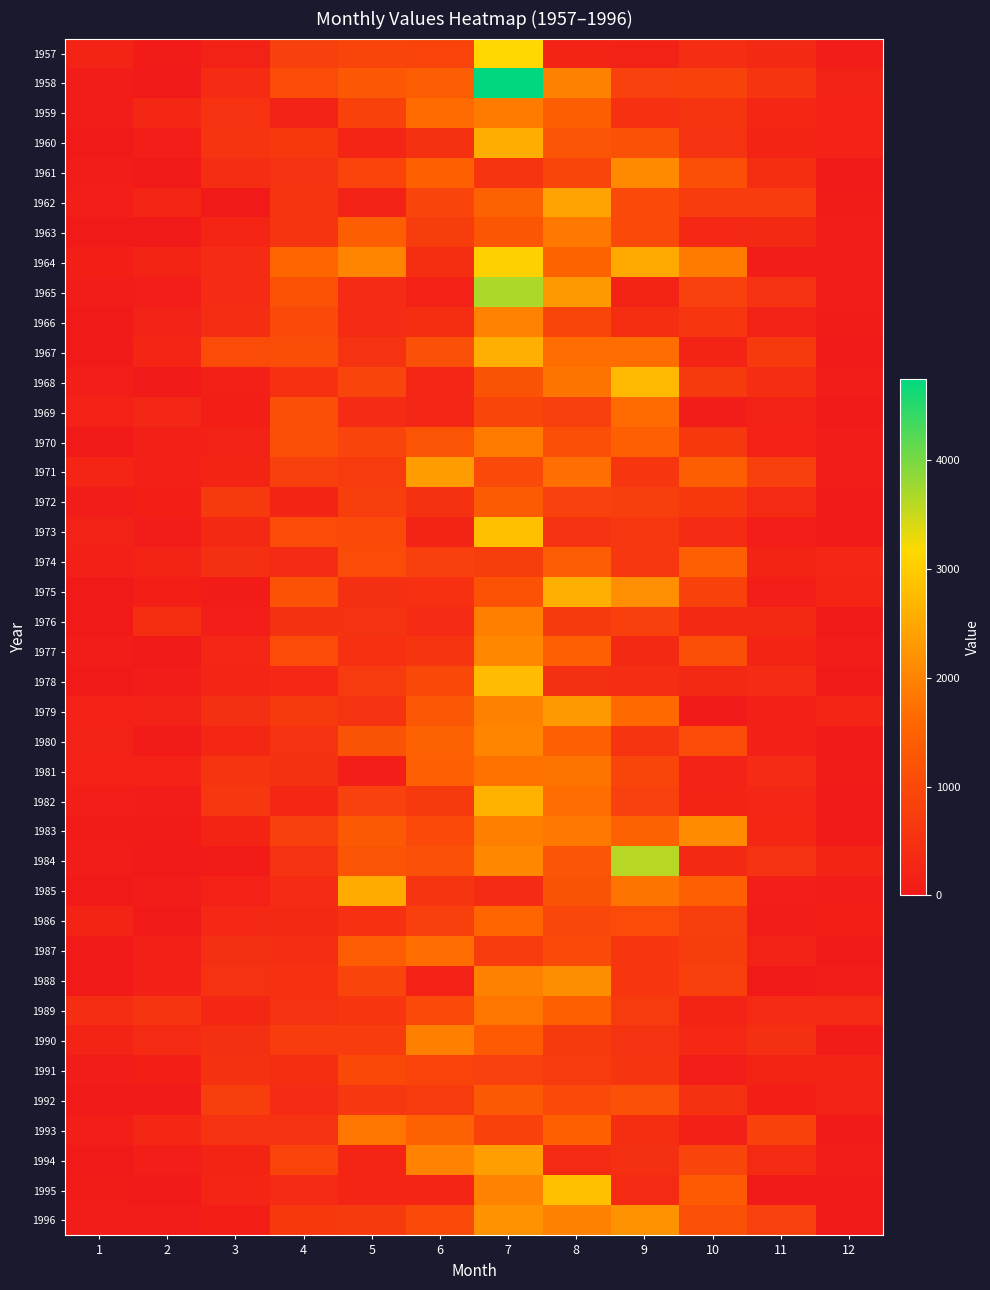

Which series has the largest range (max minus min)?

1958